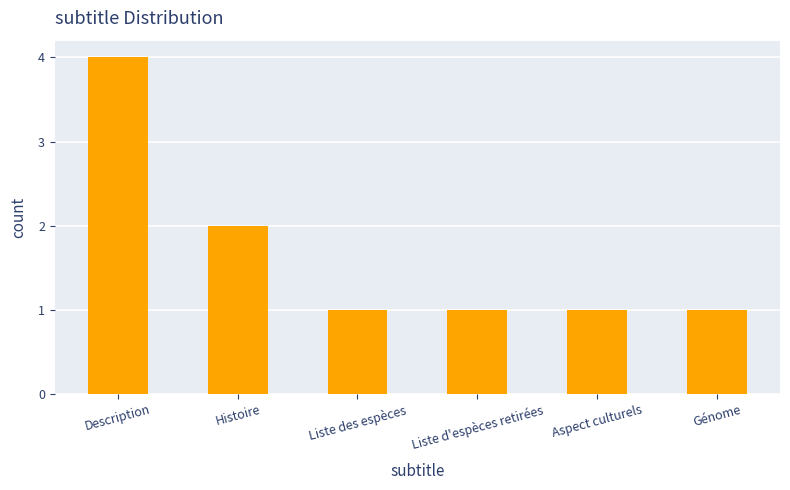

What is the greatest value displayed?

4